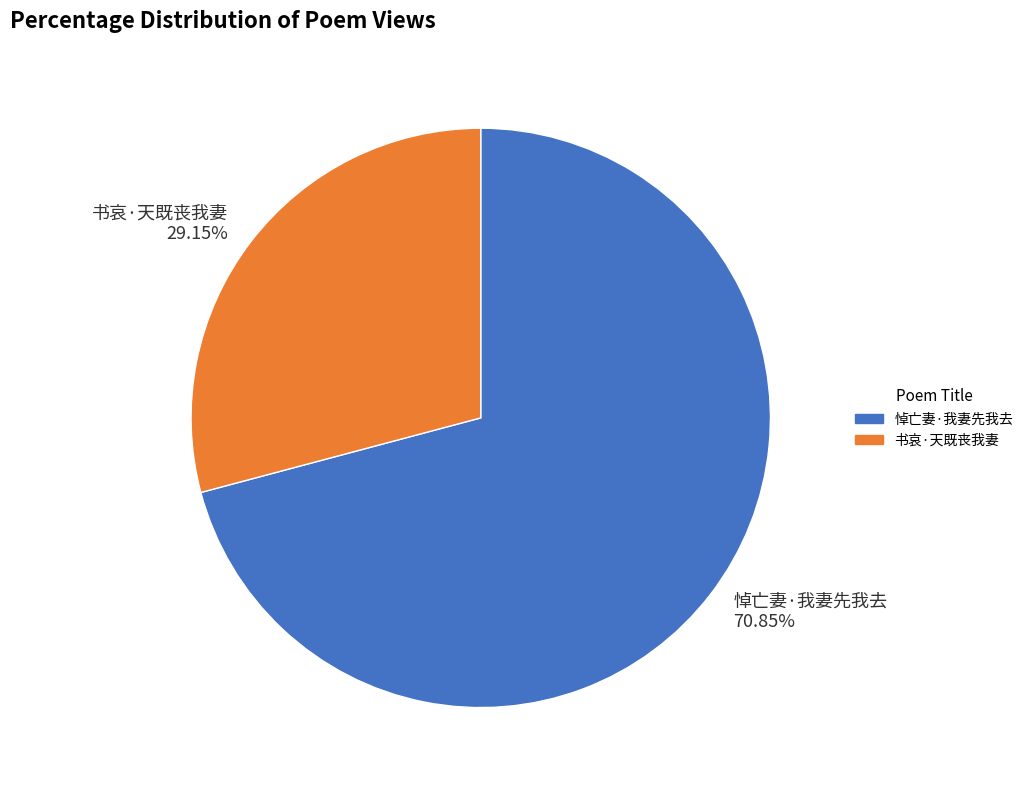

Approximately how many times larger is the value at 书哀·天既丧我妻 compared to 悼亡妻·我妻先我去?

0.4